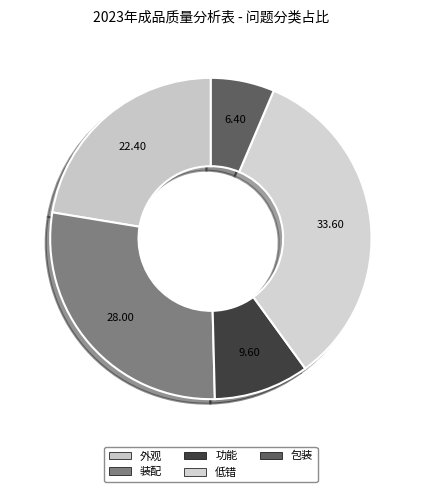

To the nearest percent, what is the average slice percentage?

20%